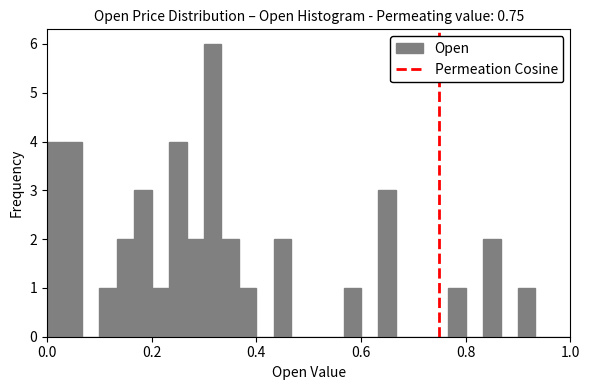

Read against the x-axis, roughly where is the centre of the tallest bar?

0.32